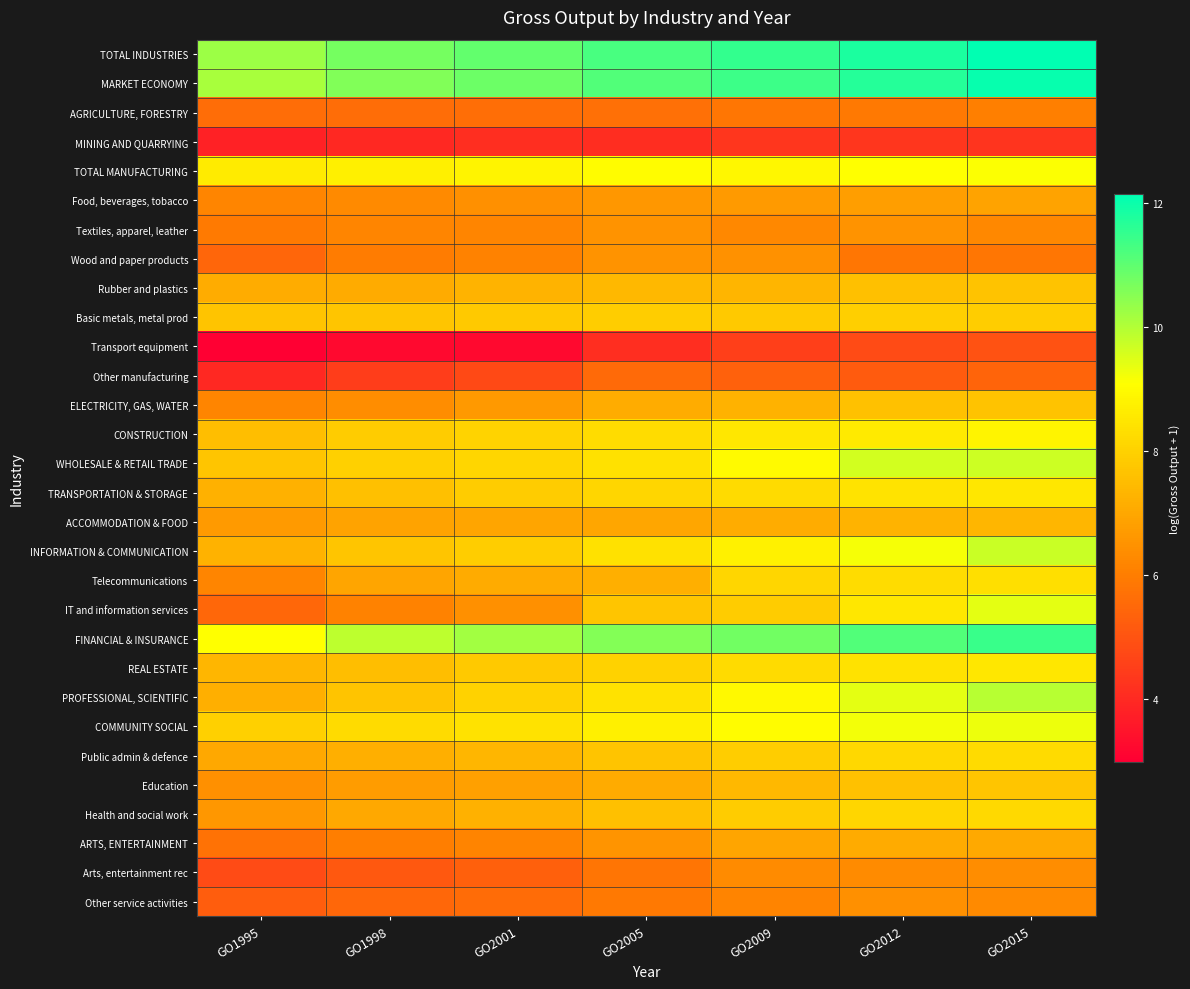

Reading left to right, extract all data points from this chart.

TOTAL INDUSTRIES: GO1995=10.3	GO1998=10.7	GO2001=11.0	GO2005=11.3	GO2009=11.5	GO2012=11.8	GO2015=12.1
MARKET ECONOMY: GO1995=10.1	GO1998=10.6	GO2001=10.8	GO2005=11.2	GO2009=11.4	GO2012=11.7	GO2015=12.1
AGRICULTURE, FORESTRY: GO1995=5.6	GO1998=5.6	GO2001=5.6	GO2005=5.7	GO2009=5.8	GO2012=5.9	GO2015=6.1
MINING AND QUARRYING: GO1995=3.8	GO1998=4.0	GO2001=4.1	GO2005=4.1	GO2009=4.3	GO2012=4.3	GO2015=4.3
TOTAL MANUFACTURING: GO1995=8.6	GO1998=8.7	GO2001=8.8	GO2005=9.0	GO2009=8.9	GO2012=9.1	GO2015=9.1
Food, beverages, tobacco: GO1995=6.2	GO1998=6.3	GO2001=6.4	GO2005=6.6	GO2009=6.7	GO2012=6.8	GO2015=6.9
Textiles, apparel, leather: GO1995=5.9	GO1998=6.2	GO2001=6.2	GO2005=6.5	GO2009=6.2	GO2012=6.5	GO2015=6.2
Wood and paper products: GO1995=5.4	GO1998=6.0	GO2001=6.1	GO2005=6.5	GO2009=6.5	GO2012=5.8	GO2015=5.8
Rubber and plastics: GO1995=7.1	GO1998=7.1	GO2001=7.3	GO2005=7.4	GO2009=7.3	GO2012=7.6	GO2015=7.7
Basic metals, metal prod: GO1995=7.7	GO1998=7.7	GO2001=7.8	GO2005=7.9	GO2009=7.8	GO2012=7.9	GO2015=7.9
Transport equipment: GO1995=3.0	GO1998=3.2	GO2001=3.2	GO2005=4.1	GO2009=4.5	GO2012=4.8	GO2015=5.0
Other manufacturing: GO1995=4.0	GO1998=4.5	GO2001=4.8	GO2005=5.5	GO2009=5.3	GO2012=5.2	GO2015=5.4
ELECTRICITY, GAS, WATER: GO1995=6.2	GO1998=6.4	GO2001=6.6	GO2005=7.1	GO2009=7.2	GO2012=7.6	GO2015=7.6
CONSTRUCTION: GO1995=7.6	GO1998=7.9	GO2001=8.0	GO2005=8.3	GO2009=8.5	GO2012=8.6	GO2015=8.8
WHOLESALE & RETAIL TRADE: GO1995=7.7	GO1998=8.0	GO2001=8.1	GO2005=8.4	GO2009=9.0	GO2012=9.6	GO2015=9.7
TRANSPORTATION & STORAGE: GO1995=7.2	GO1998=7.6	GO2001=7.9	GO2005=8.1	GO2009=8.2	GO2012=8.4	GO2015=8.5
ACCOMMODATION & FOOD: GO1995=6.7	GO1998=6.9	GO2001=7.0	GO2005=7.0	GO2009=7.1	GO2012=7.3	GO2015=7.4
INFORMATION & COMMUNICATION: GO1995=7.3	GO1998=7.7	GO2001=7.9	GO2005=8.4	GO2009=8.8	GO2012=9.2	GO2015=9.7
Telecommunications: GO1995=6.2	GO1998=6.9	GO2001=7.1	GO2005=7.2	GO2009=8.1	GO2012=8.3	GO2015=8.3
IT and information services: GO1995=5.5	GO1998=6.1	GO2001=6.4	GO2005=7.7	GO2009=7.9	GO2012=8.5	GO2015=9.4
FINANCIAL & INSURANCE: GO1995=9.1	GO1998=9.9	GO2001=10.2	GO2005=10.5	GO2009=10.8	GO2012=11.2	GO2015=11.4
REAL ESTATE: GO1995=7.4	GO1998=7.5	GO2001=7.8	GO2005=8.0	GO2009=8.2	GO2012=8.4	GO2015=8.5
PROFESSIONAL, SCIENTIFIC: GO1995=7.2	GO1998=7.7	GO2001=8.0	GO2005=8.4	GO2009=8.9	GO2012=9.4	GO2015=9.9
COMMUNITY SOCIAL: GO1995=8.0	GO1998=8.2	GO2001=8.4	GO2005=8.7	GO2009=9.0	GO2012=9.2	GO2015=9.3
Public admin & defence: GO1995=7.0	GO1998=7.2	GO2001=7.4	GO2005=7.7	GO2009=7.9	GO2012=8.1	GO2015=8.2
Education: GO1995=6.5	GO1998=6.7	GO2001=6.8	GO2005=7.1	GO2009=7.4	GO2012=7.6	GO2015=7.7
Health and social work: GO1995=6.6	GO1998=7.0	GO2001=7.2	GO2005=7.6	GO2009=7.9	GO2012=8.1	GO2015=8.2
ARTS, ENTERTAINMENT: GO1995=5.7	GO1998=6.0	GO2001=6.1	GO2005=6.5	GO2009=6.9	GO2012=7.1	GO2015=7.0
Arts, entertainment rec: GO1995=4.8	GO1998=5.1	GO2001=5.3	GO2005=5.8	GO2009=6.3	GO2012=6.3	GO2015=6.4
Other service activities: GO1995=5.2	GO1998=5.5	GO2001=5.6	GO2005=5.9	GO2009=6.2	GO2012=6.4	GO2015=6.3